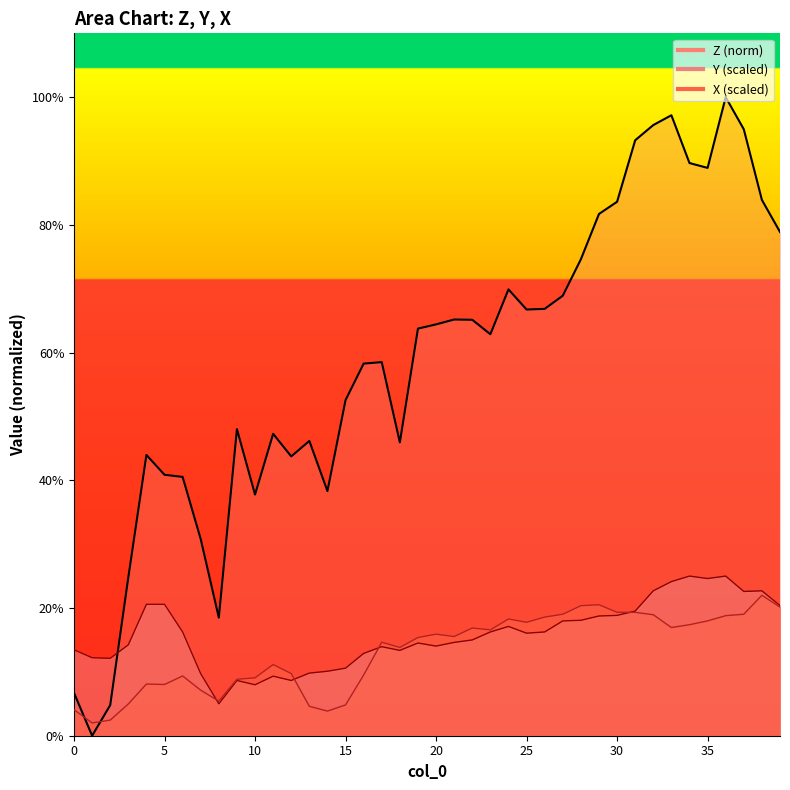

Is it true that Y equals 19.5 at 31?

True